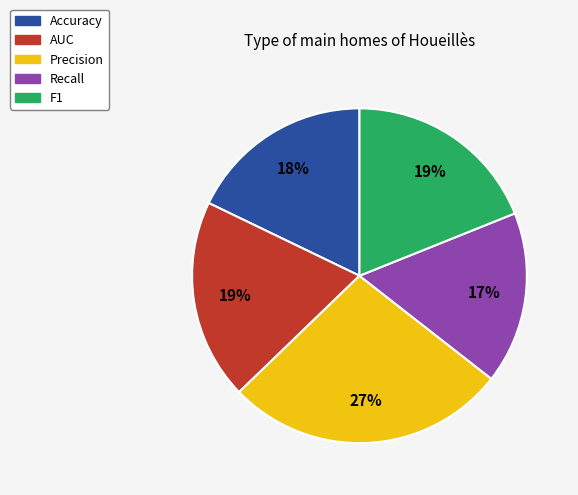

To the nearest percent, what is the combined percentage of Precision and F1?

46%